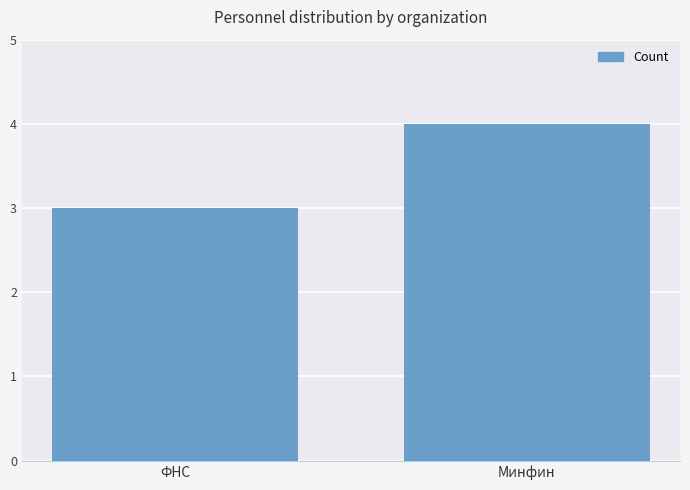

Between Минфин and ФНС, which is larger?

Минфин